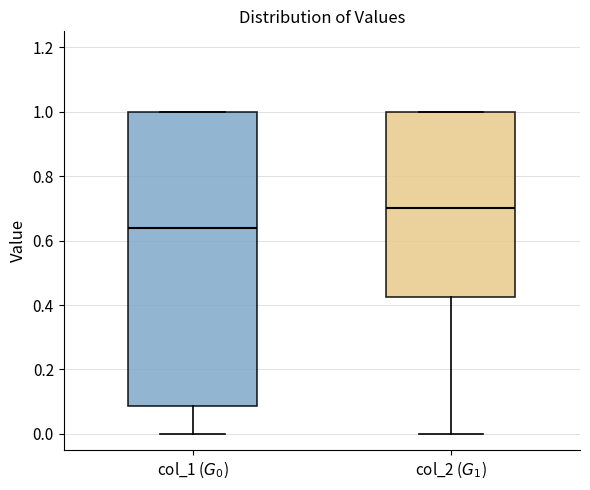

Reading left to right, read every box against the y-axis: the position of its median line, the range the box covers, and the ends of its whiskers. The values are not printed on the chart, so give them approximately, as read against the axis.

col_1 ($G_0$): median 0.64, box 0.08 to 1.00, whiskers 0.00 to 1.00
col_2 ($G_1$): median 0.70, box 0.42 to 1.00, whiskers 0.00 to 1.00